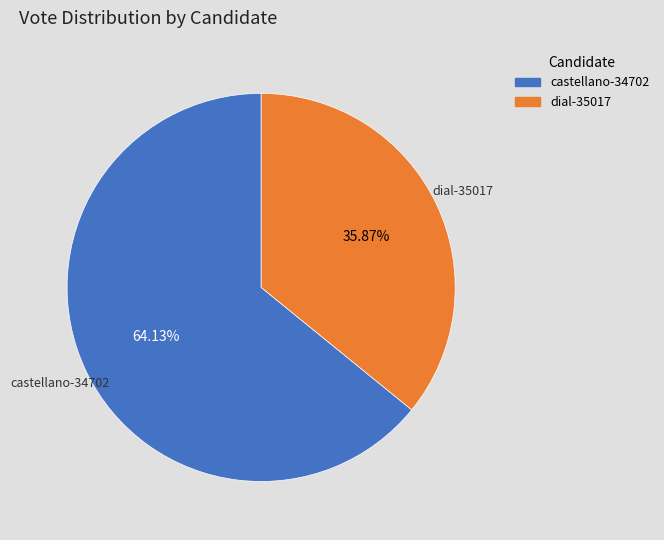

The dial-35017 slice represents 36% of the pie. True or false?

True